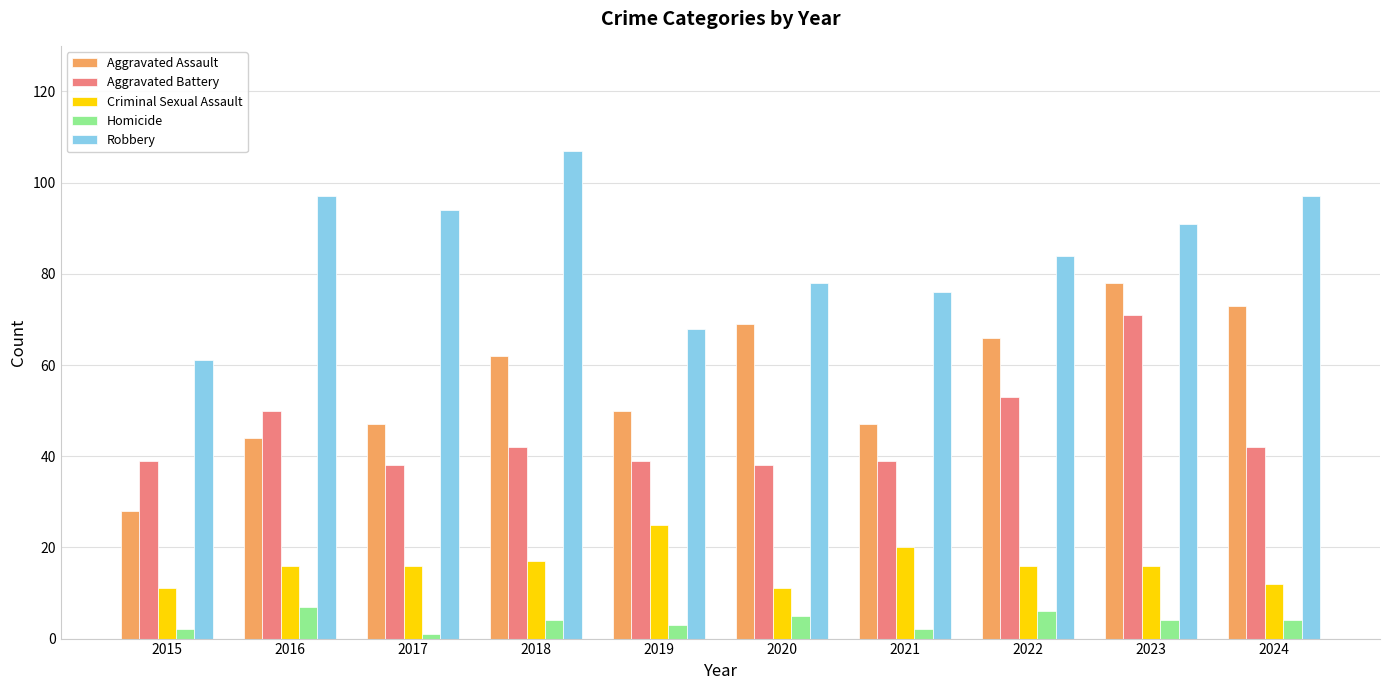

Count the number of data series in this chart.

5